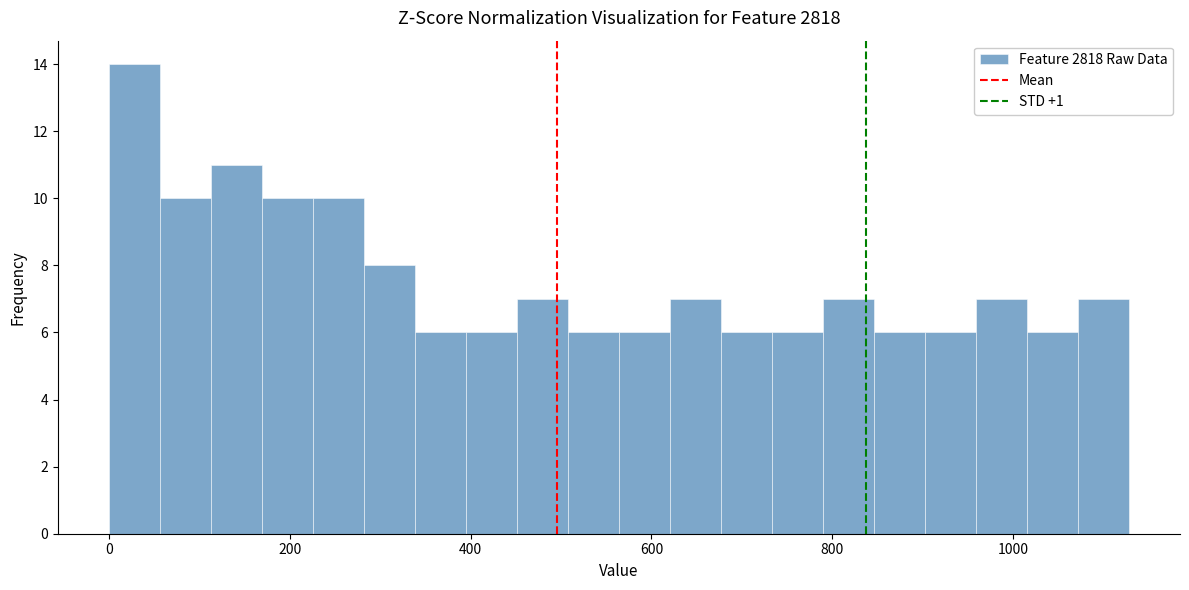

Around what value on the x-axis is the tallest bar? Give the approximate position of its centre, as read against the axis.

20